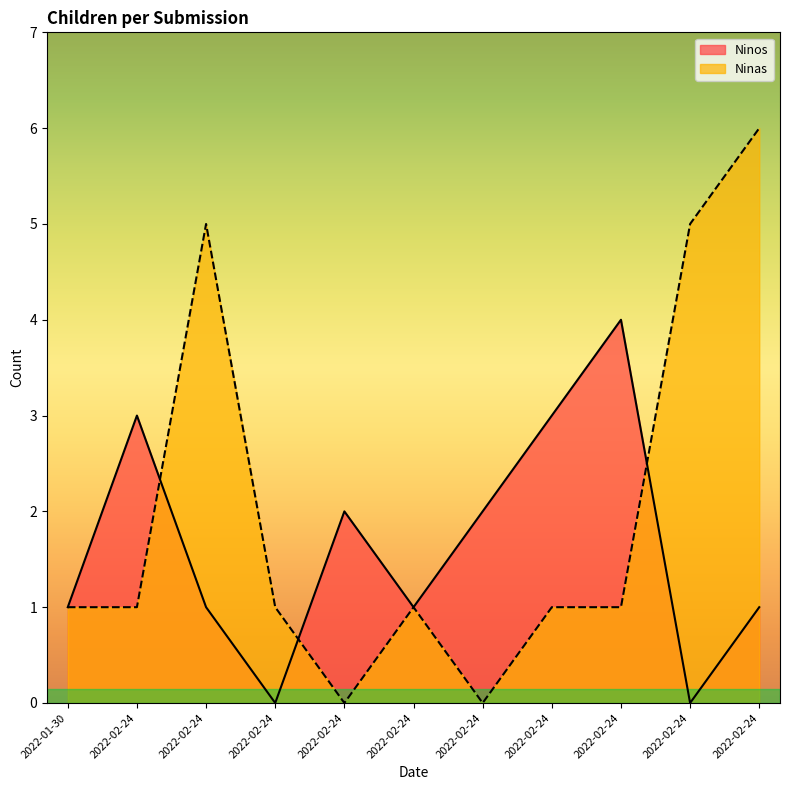

How many values in the Ninos series exceed 1?

5